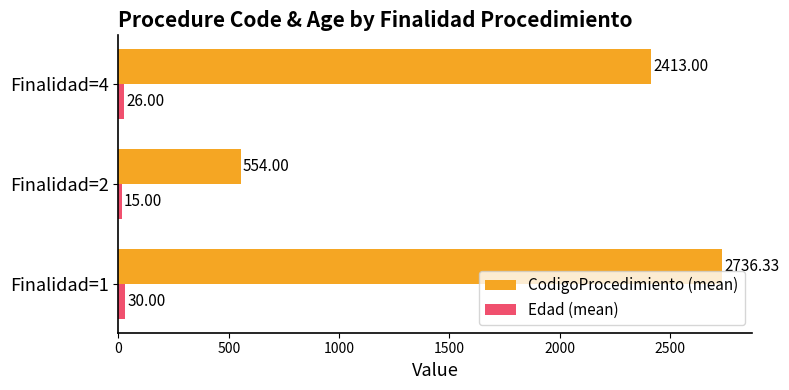

Rank the categories by Edad (mean) value from lowest to highest.

Finalidad=2, Finalidad=4, Finalidad=1